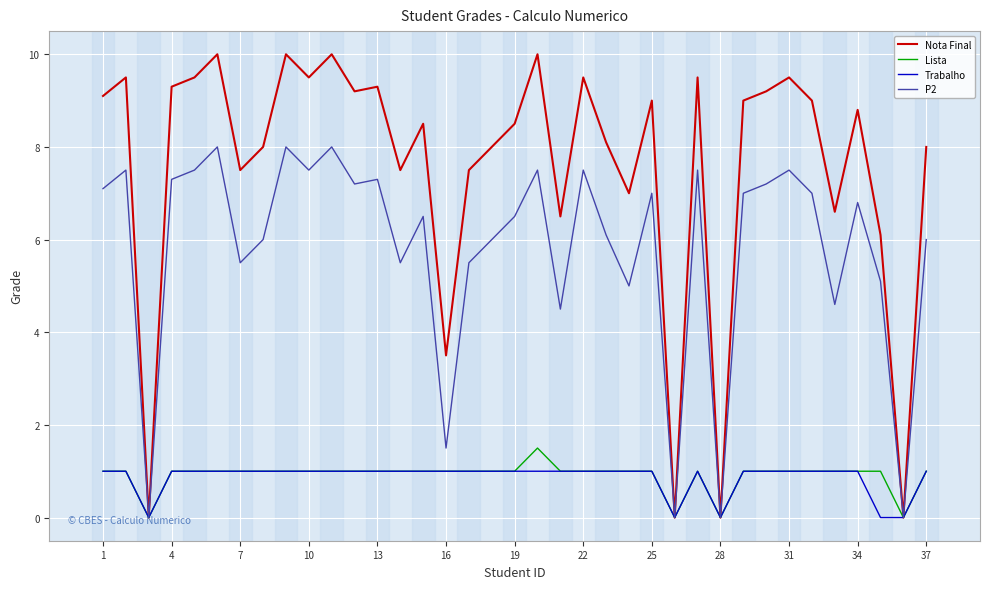

Which series has the largest total across all categories?

Nota Final